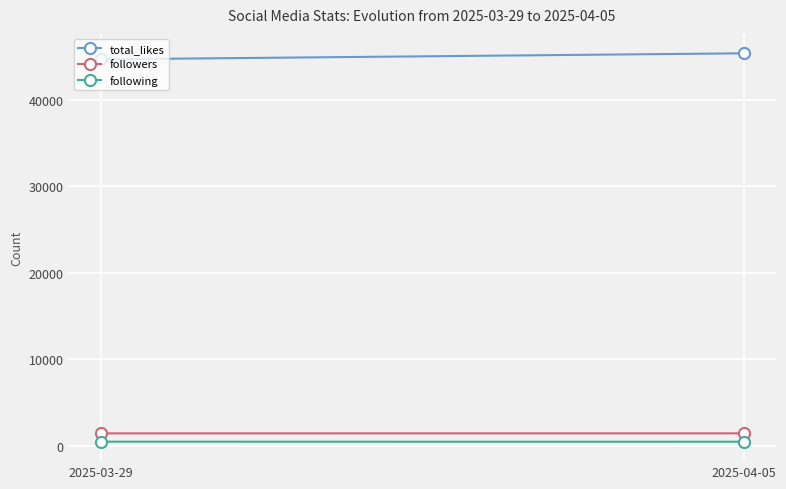

Which category has the highest value across all series?

2025-04-05